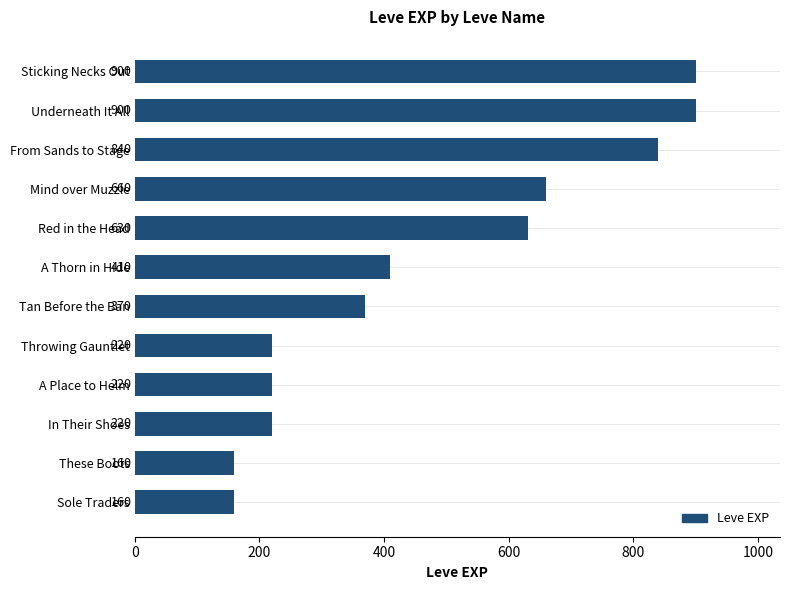

What is the approximate value at These Boots, to the nearest 50?

150